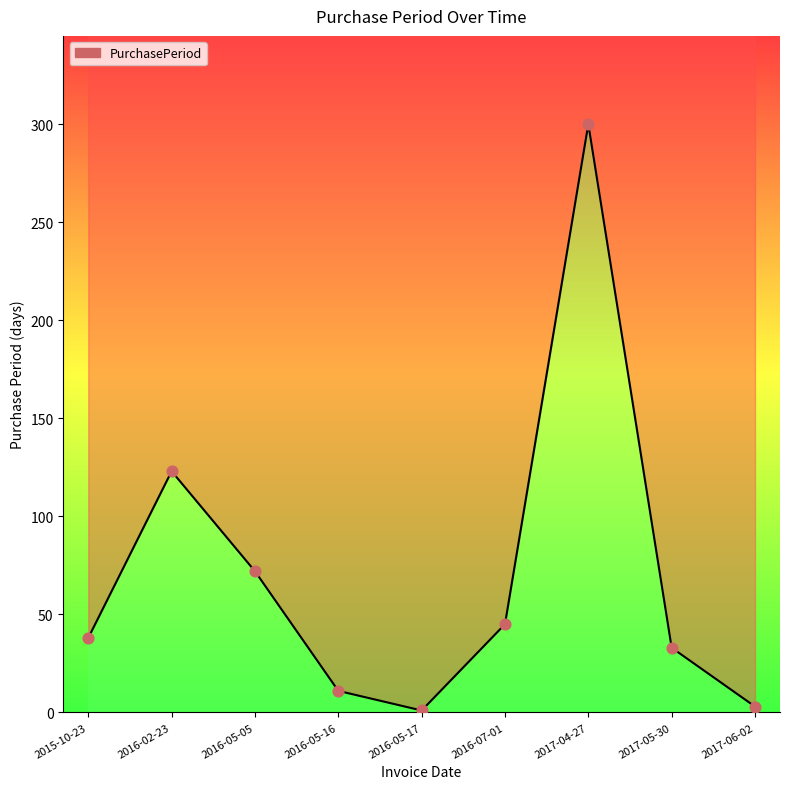

What is the change in value from 2016-02-23 to 2016-05-05?

-51